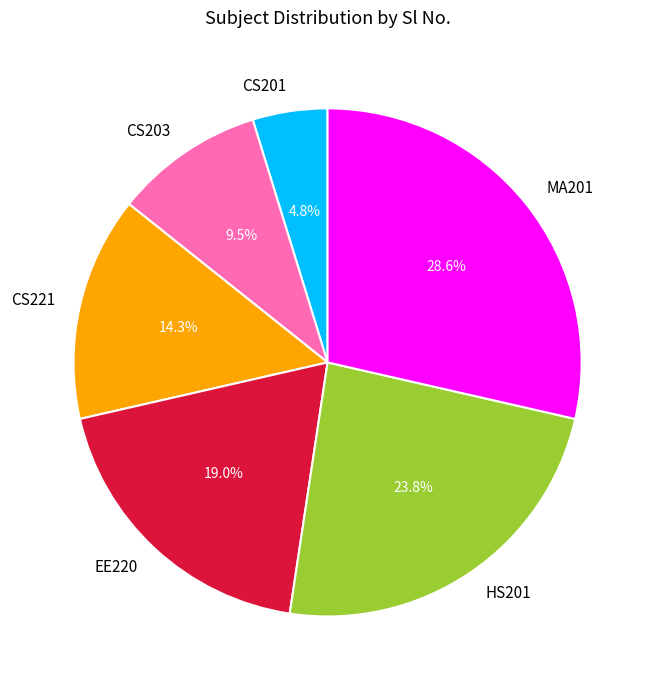

What is the ratio of the value at EE220 to the value at CS201?

4.0